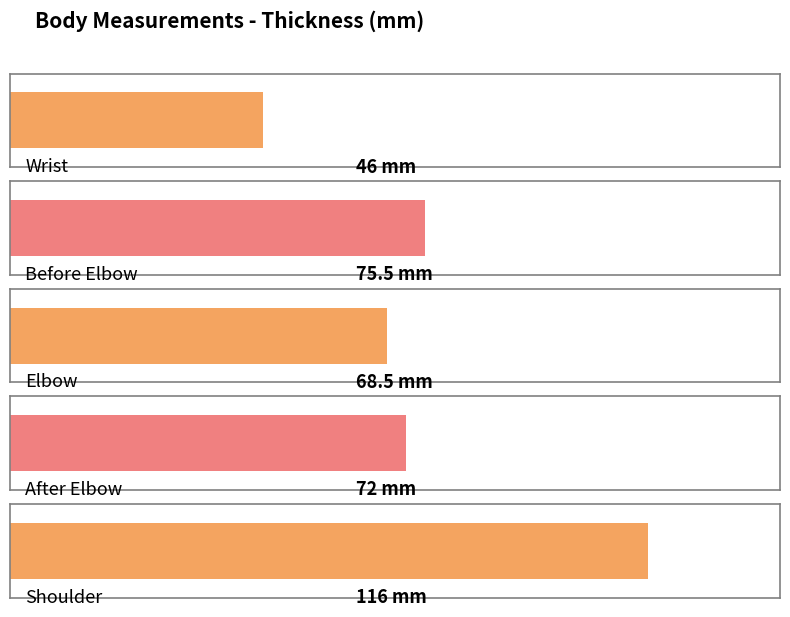

Reading left to right, extract all data points from this chart.

Wrist=46.0	Before Elbow=75.5	Elbow=68.5	After Elbow=72.0	Shoulder=116.0